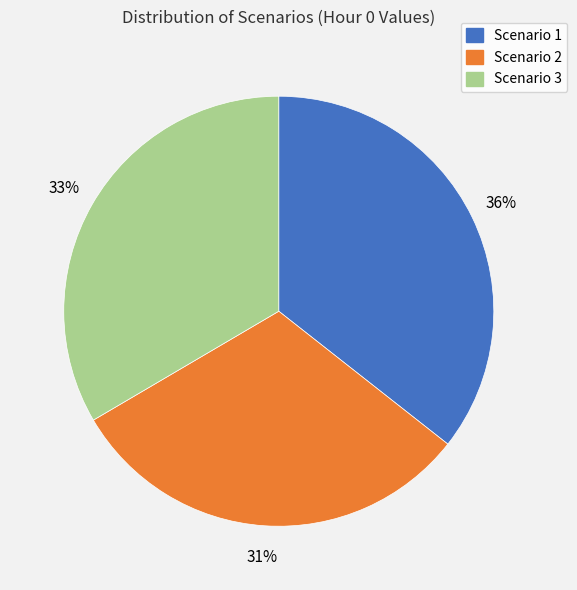

Do Scenario 2 and Scenario 3 together represent more than half of the pie?

Yes